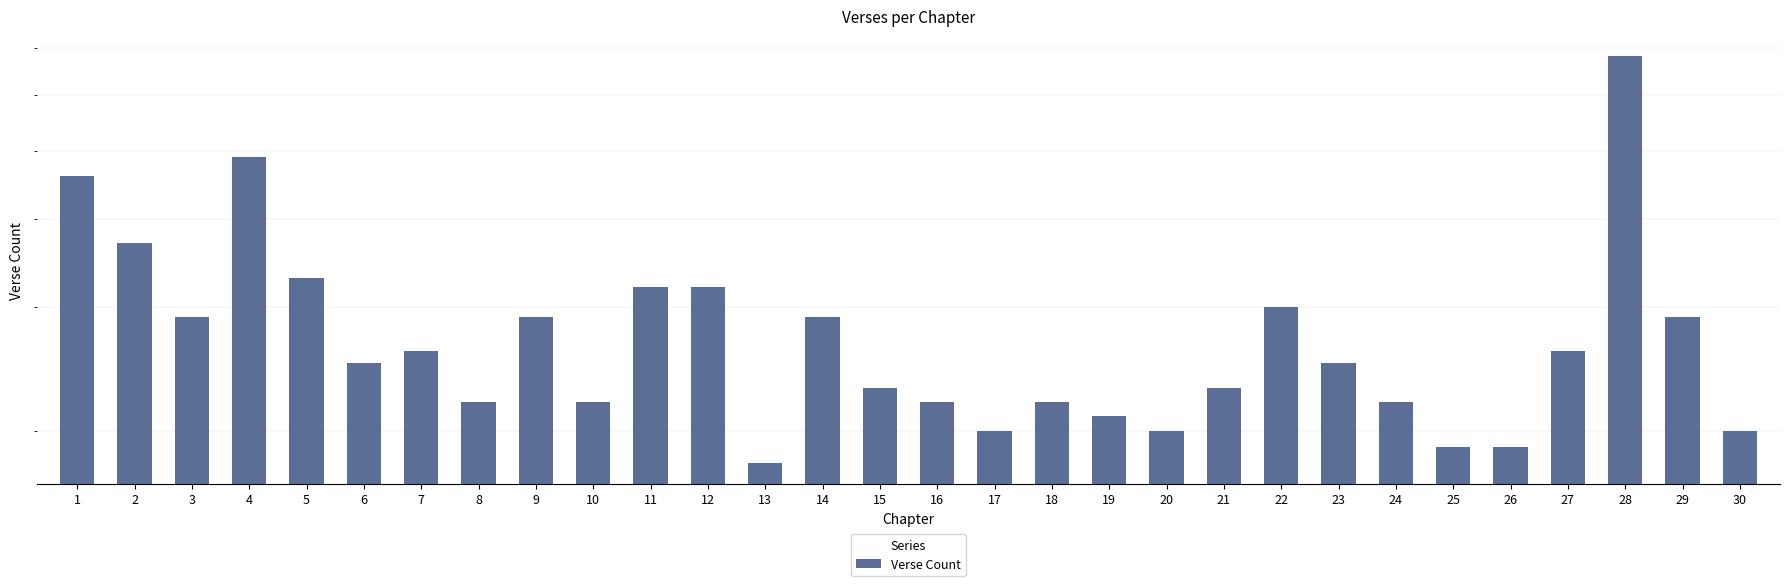

Rank the categories by value from lowest to highest.

13, 25, 26, 17, 20, 30, 19, 8, 10, 16, 18, 24, 15, 21, 6, 23, 7, 27, 3, 9, 14, 29, 22, 11, 12, 5, 2, 1, 4, 28